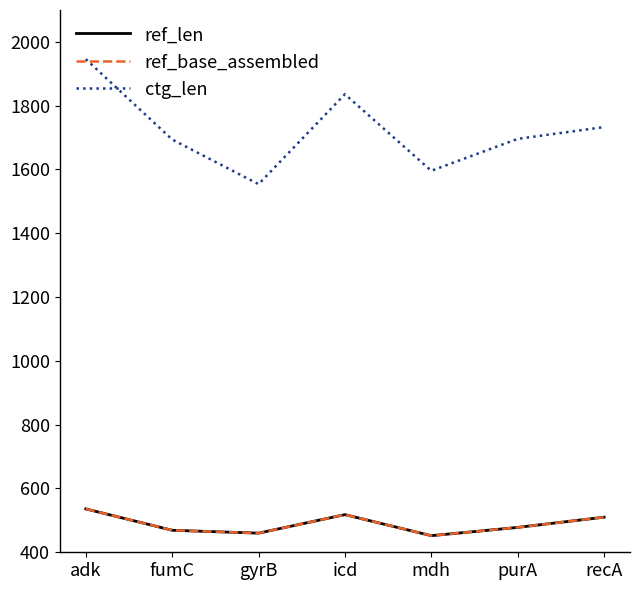

Reading left to right, extract all data points from this chart.

ref_len: adk=536	fumC=469	gyrB=460	icd=518	mdh=452	purA=478	recA=510
ref_base_assembled: adk=536	fumC=469	gyrB=460	icd=518	mdh=452	purA=478	recA=510
ctg_len: adk=1946	fumC=1694	gyrB=1554	icd=1836	mdh=1596	purA=1696	recA=1733